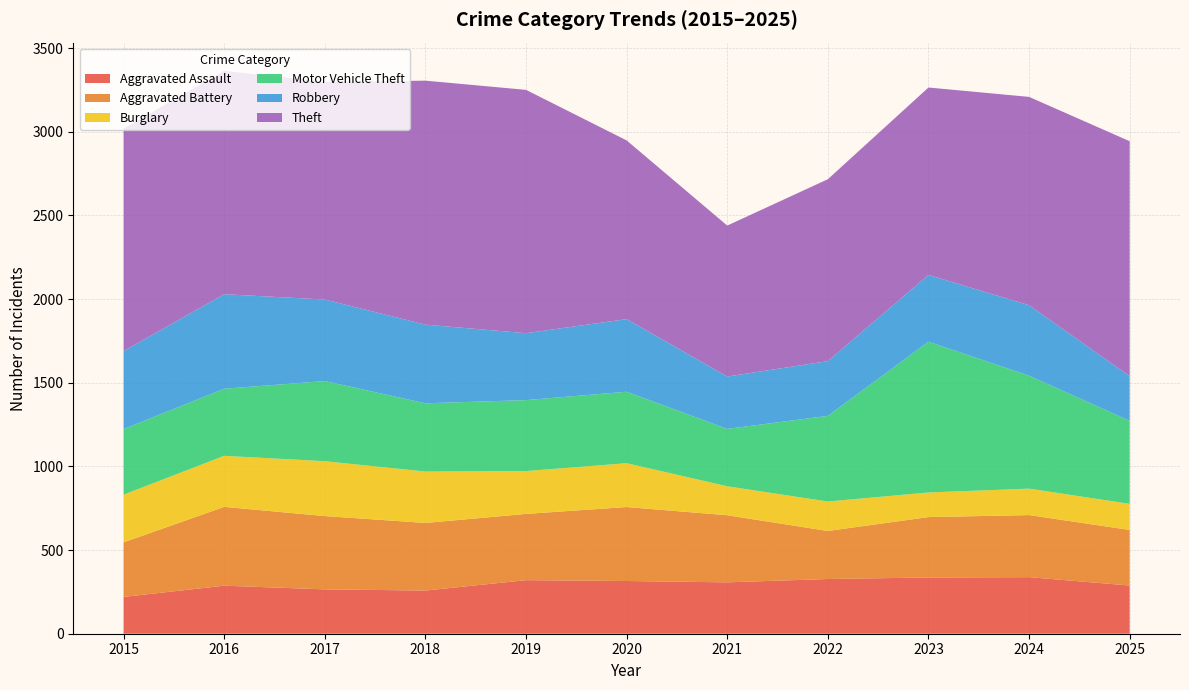

Reading left to right, what are all the values shown in this chart?

Aggravated Assault: 220	287	265	258	320	315	307	327	336	338	288
Aggravated Battery: 326	471	438	404	396	442	401	287	361	371	332
Burglary: 285	305	328	307	256	262	173	176	147	158	156
Motor Vehicle Theft: 392	401	479	408	424	427	343	512	901	675	496
Robbery: 466	565	487	470	400	434	313	327	399	421	267
Theft: 1330	1335	1301	1458	1454	1068	902	1087	1120	1245	1404